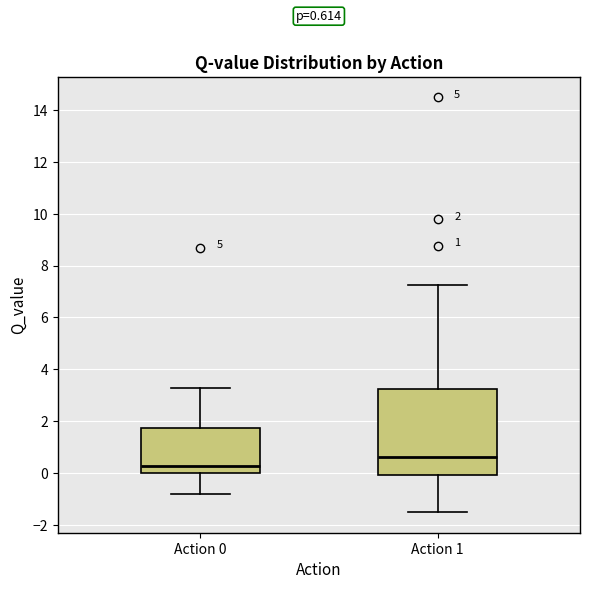

Which box's median line is the highest?

Action 1